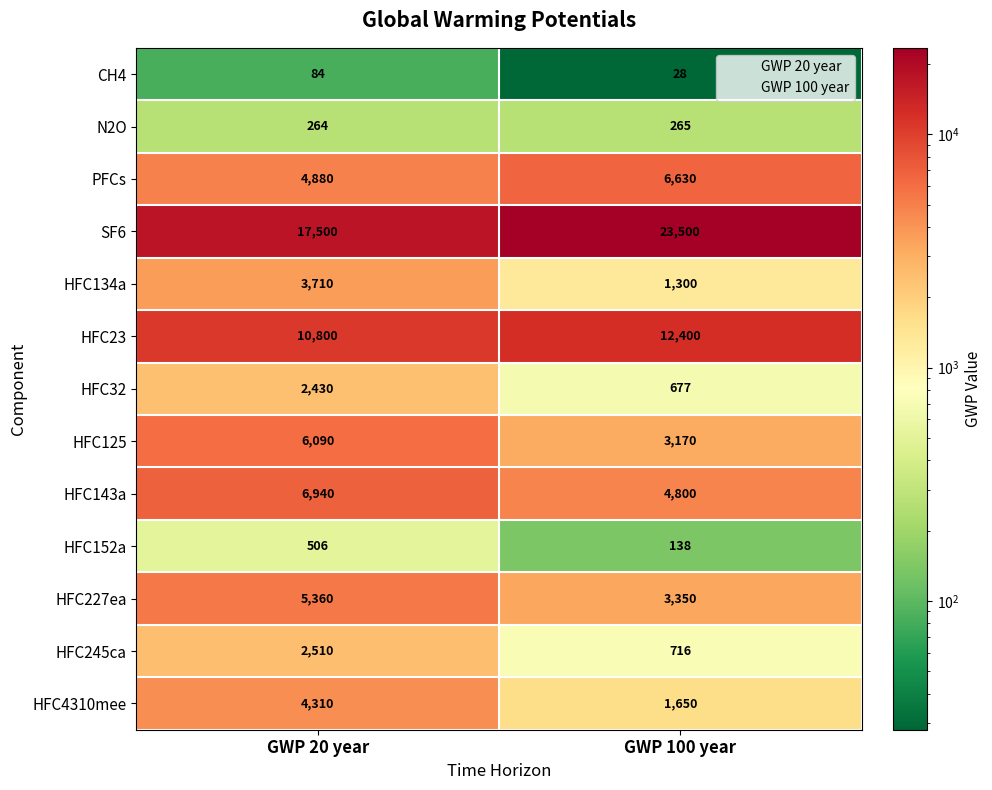

Rank the series by their maximum value, from highest to lowest.

SF6, HFC23, HFC143a, PFCs, HFC125, HFC227ea, HFC4310mee, HFC134a, HFC245ca, HFC32, HFC152a, N2O, CH4